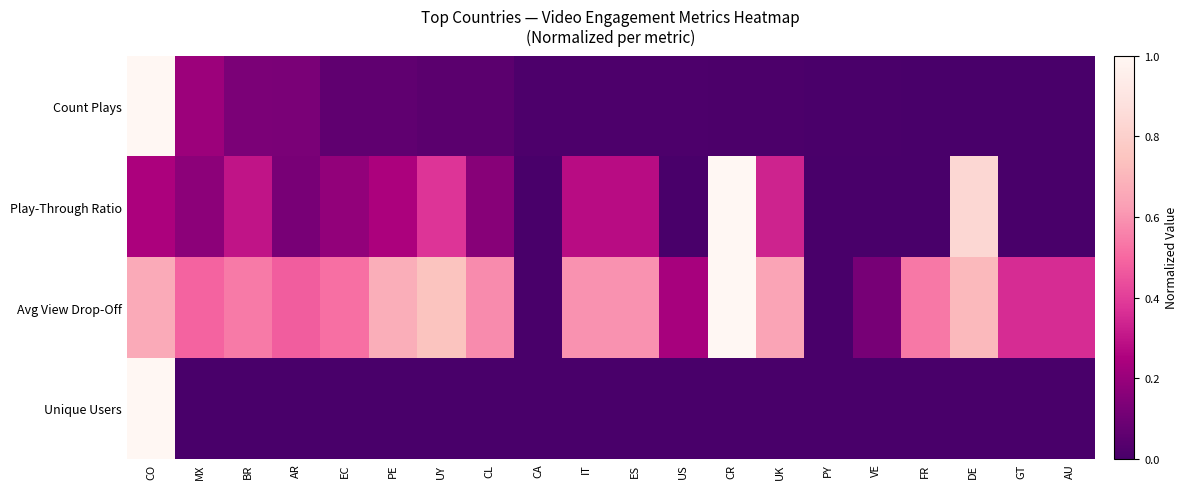

Reading left to right, what are all the values shown in this chart?

Count Plays: CO=1.0	MX=0.2	BR=0.1	AR=0.1	EC=0.1	PE=0.1	UY=0.1	CL=0.0	CA=0.0	IT=0.0	ES=0.0	US=0.0	CR=0.0	UK=0.0	PY=0.0	VE=0.0	FR=0.0	DE=0.0	GT=0.0	AU=0.0
Play-Through Ratio: CO=0.2	MX=0.2	BR=0.3	AR=0.1	EC=0.2	PE=0.2	UY=0.4	CL=0.2	CA=0.0	IT=0.3	ES=0.3	US=0.0	CR=1.0	UK=0.3	PY=0.0	VE=0.0	FR=0.0	DE=0.8	GT=0.0	AU=0.0
Avg View Drop-Off: CO=0.7	MX=0.5	BR=0.5	AR=0.5	EC=0.5	PE=0.7	UY=0.7	CL=0.6	CA=0.0	IT=0.6	ES=0.6	US=0.2	CR=1.0	UK=0.6	PY=0.0	VE=0.1	FR=0.5	DE=0.7	GT=0.4	AU=0.4
Unique Users: CO=1.0	MX=0.0	BR=0.0	AR=0.0	EC=0.0	PE=0.0	UY=0.0	CL=0.0	CA=0.0	IT=0.0	ES=0.0	US=0.0	CR=0.0	UK=0.0	PY=0.0	VE=0.0	FR=0.0	DE=0.0	GT=0.0	AU=0.0